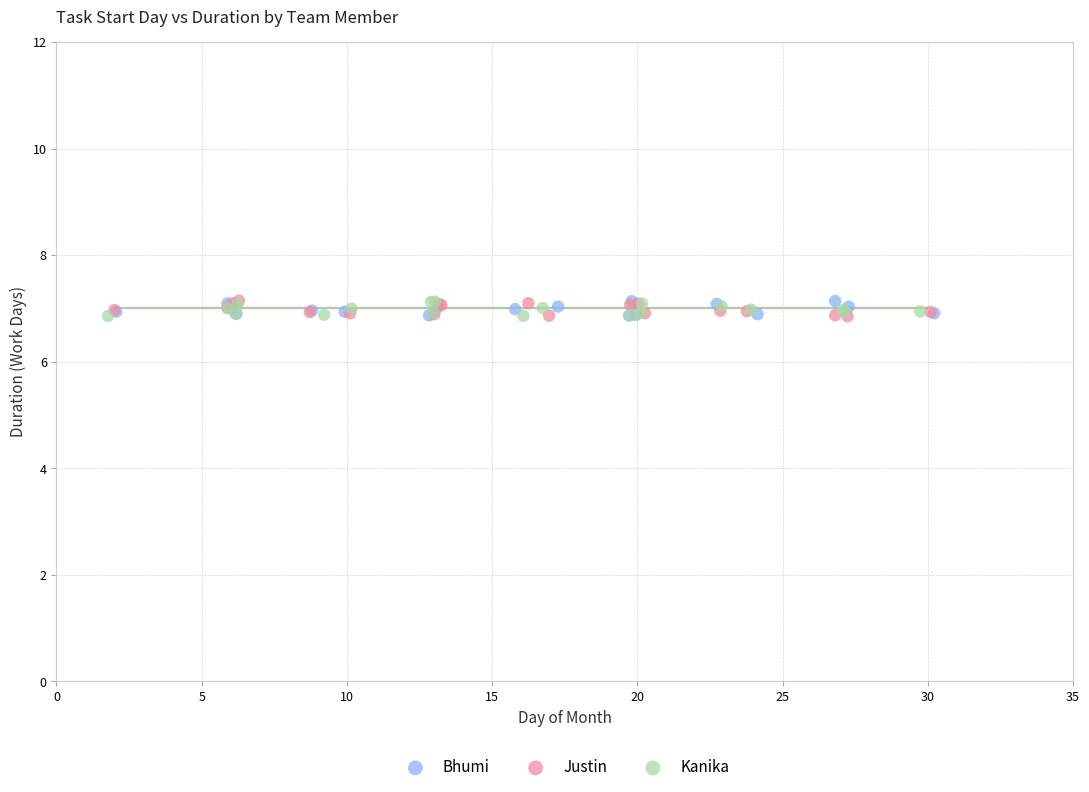

What are all the series names shown in the legend?

Bhumi, Justin, Kanika